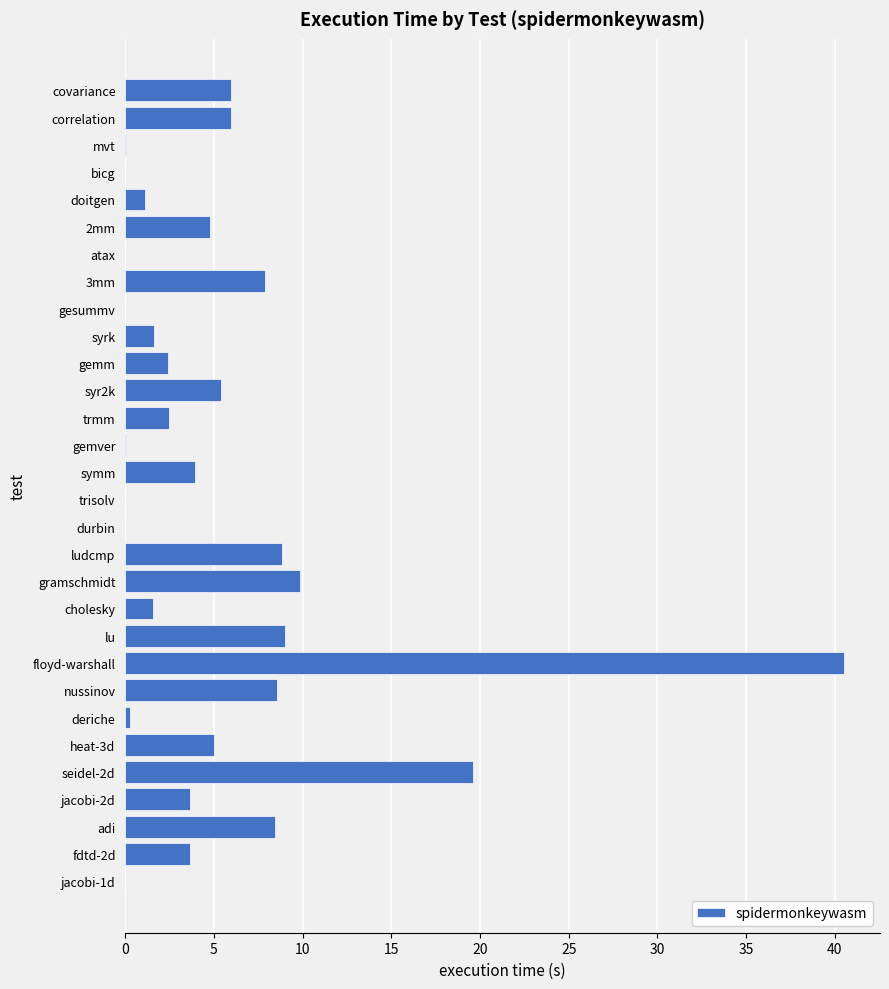

What is the sum of the values at cholesky and 2mm?

6.4